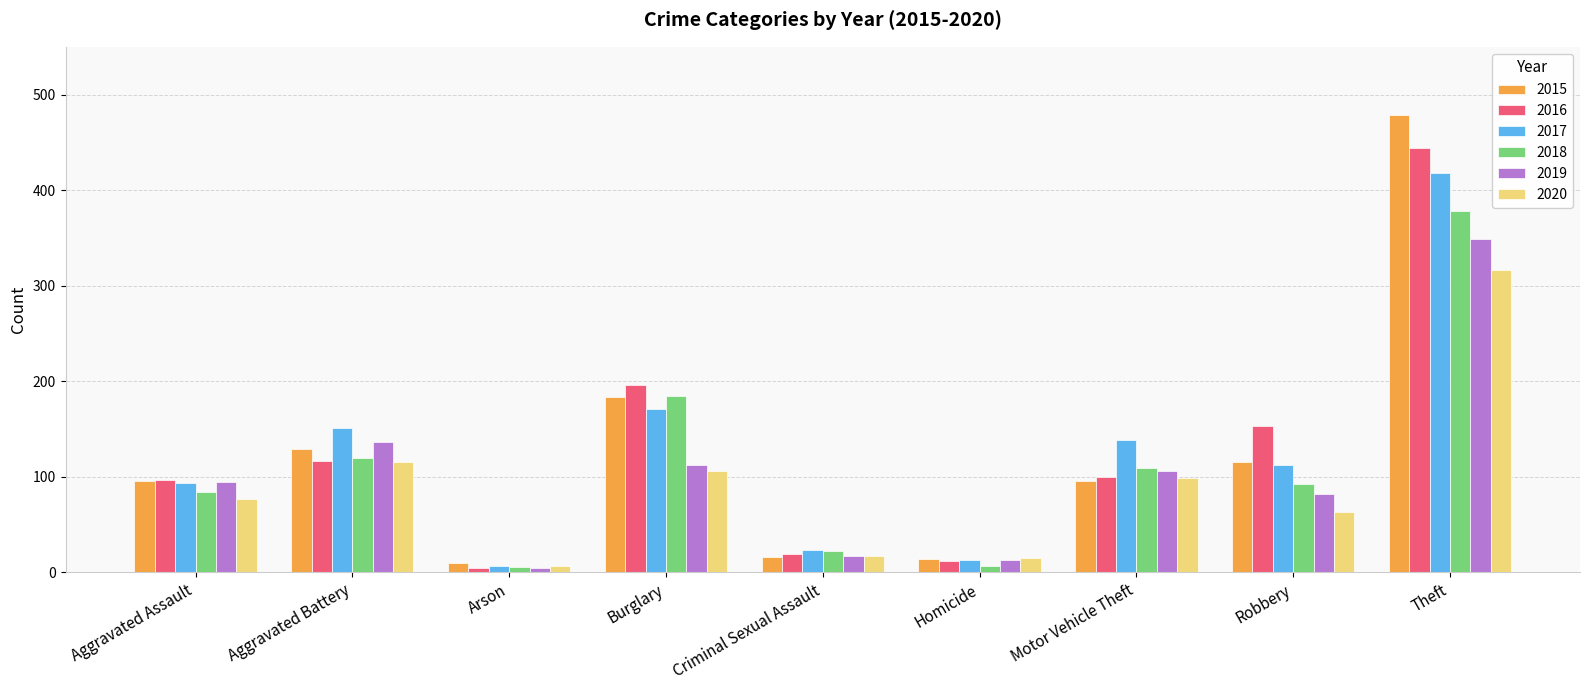

The 2019 series shows 209 at Aggravated Battery. True or false?

False